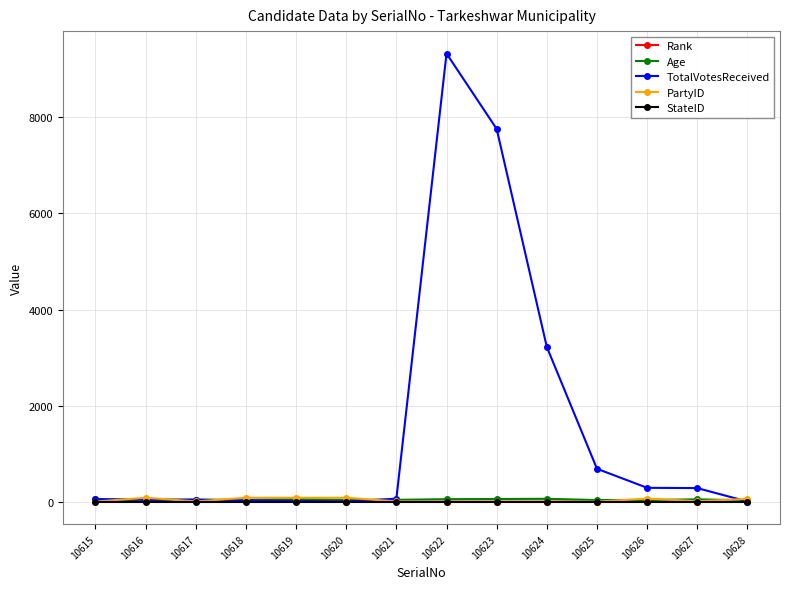

True or false: Age has more than 0 points higher than both neighbors.

True